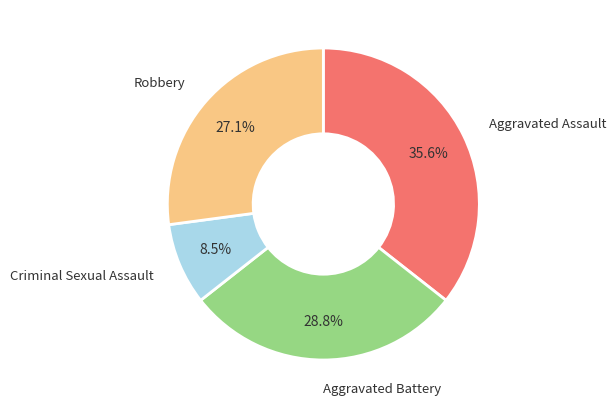

Does Aggravated Battery account for over 50% of the chart?

No